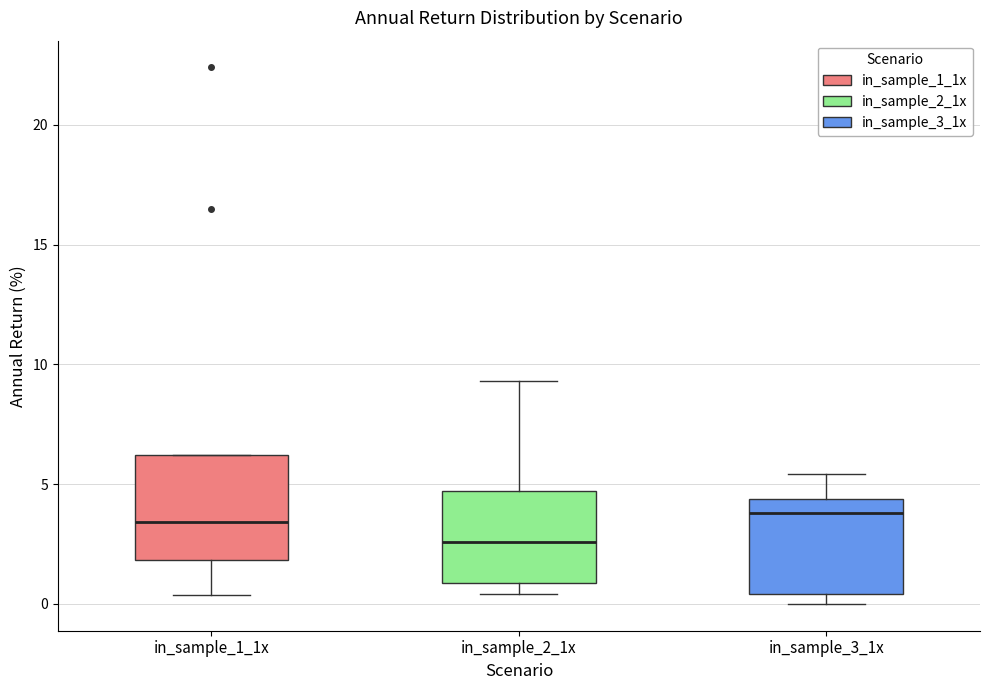

Where is the lower edge of the box for in_sample_3_1x on the y-axis? The values are not printed on the chart, so give them approximately, as read against the axis.

0.5